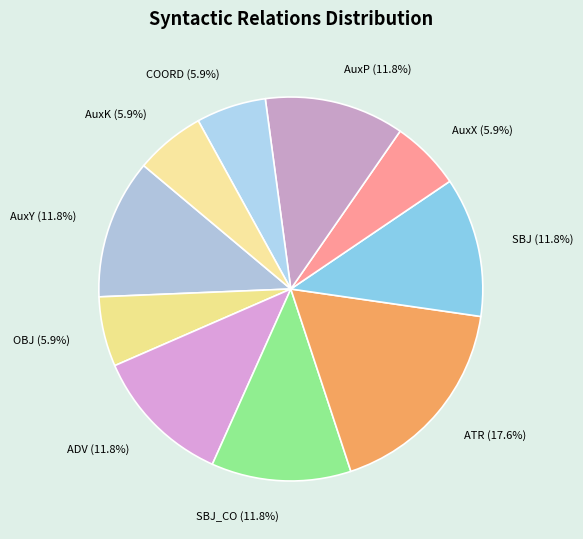

Approximately how many times larger is the value at ADV (11.8%) compared to AuxX (5.9%)?

2.0